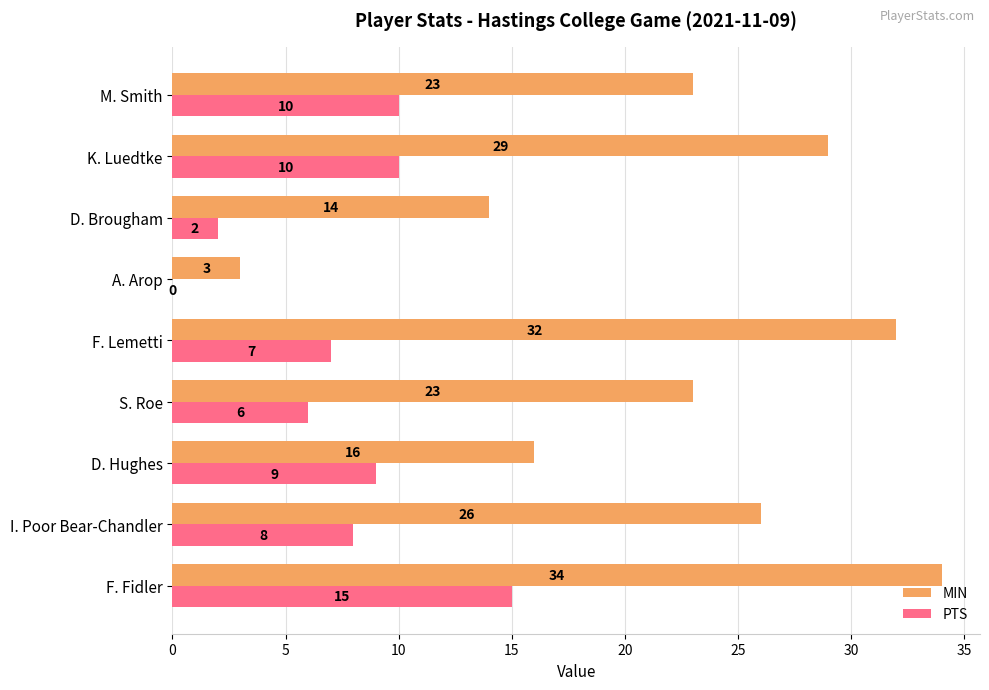

What is the sum of all PTS values?

67